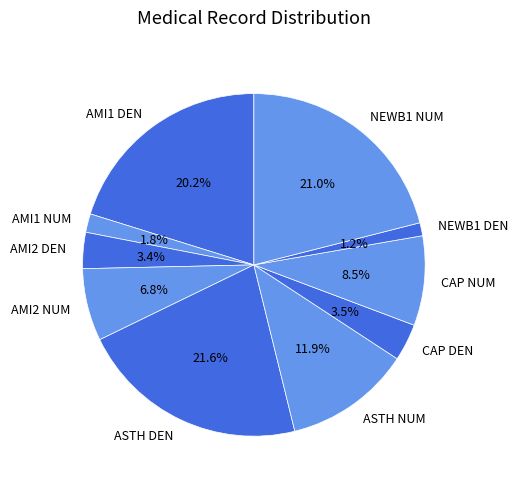

Does any single category account for the majority?

No